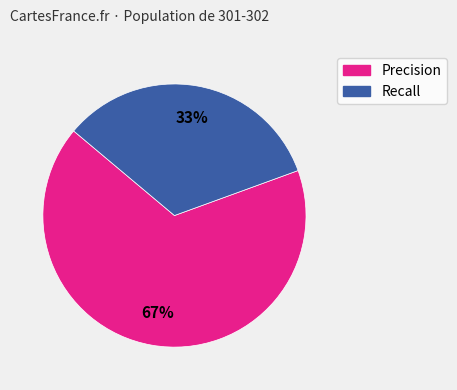

Does any single category account for the majority?

Yes